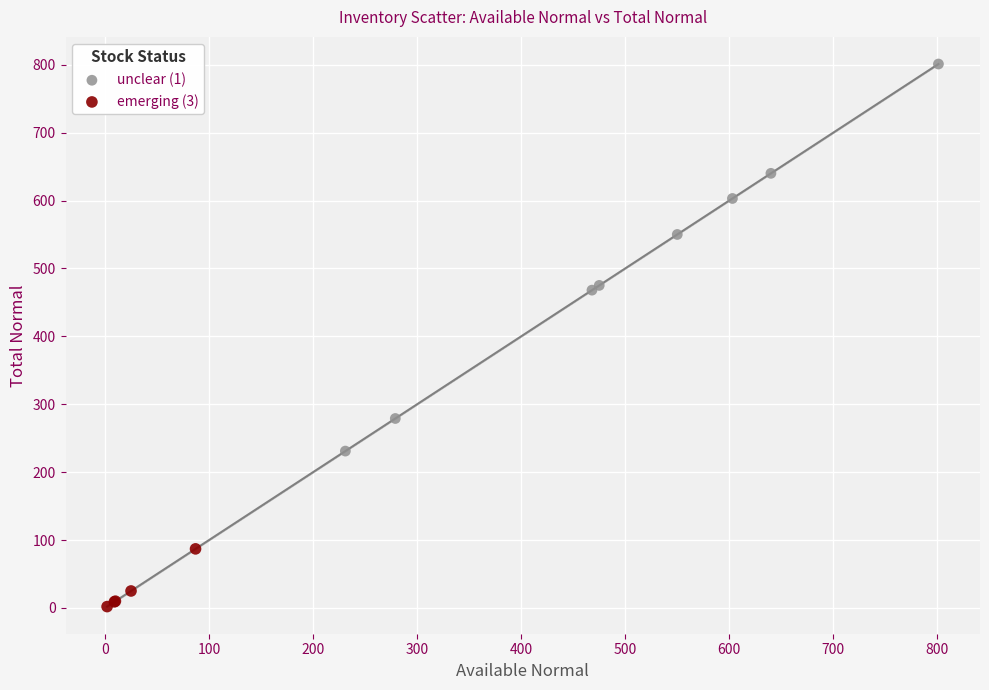

What are all the series names shown in the legend?

unclear (1), emerging (3)